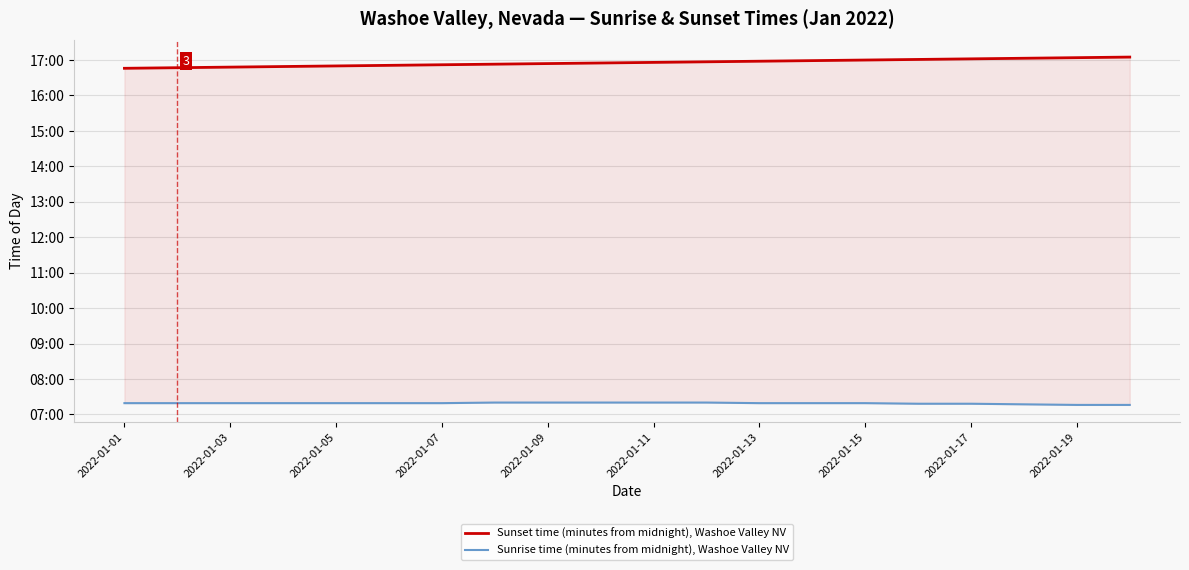

The value of Sunrise time (minutes from midnight), Washoe Valley NV at 2022-01-15 is 440. True or false?

True